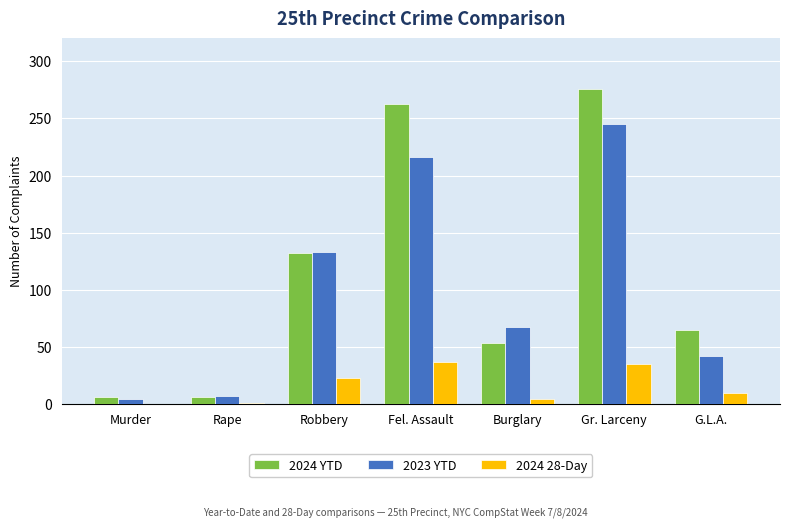

Does the chart contain stacked bars?

No